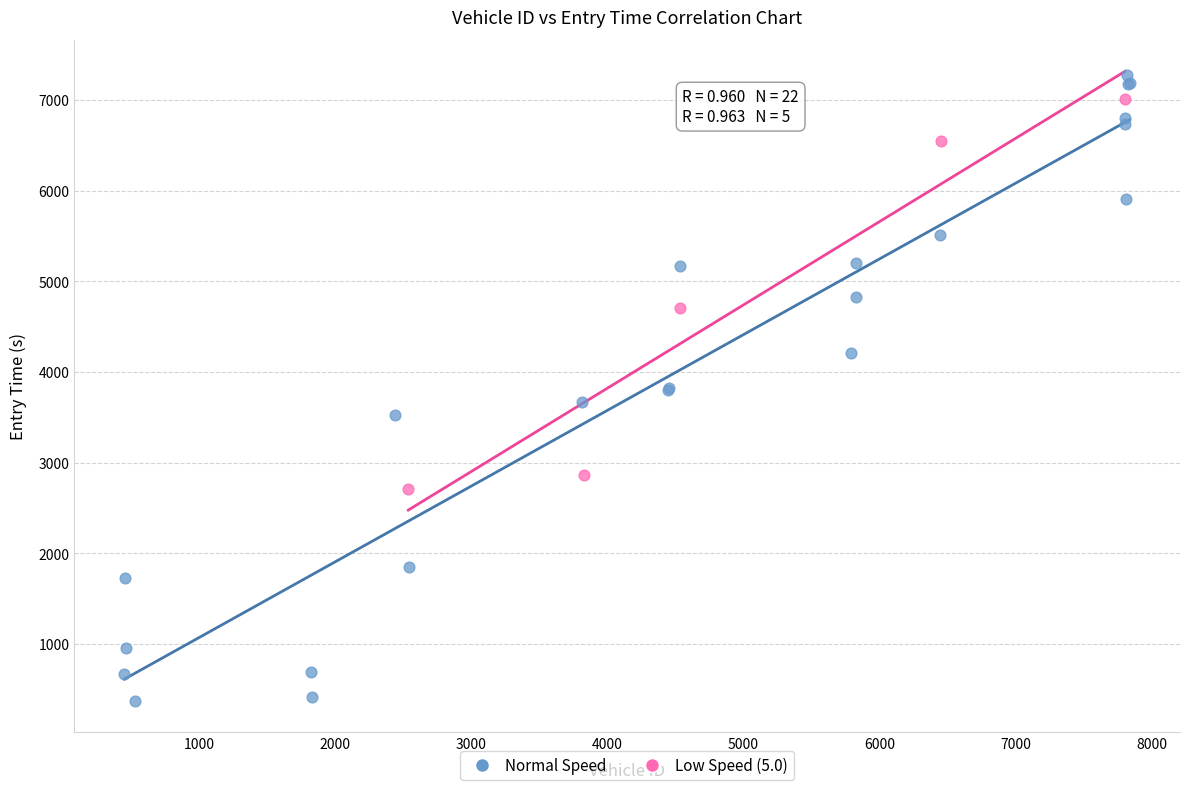

Which series contains the lowest Y value?

Normal Speed